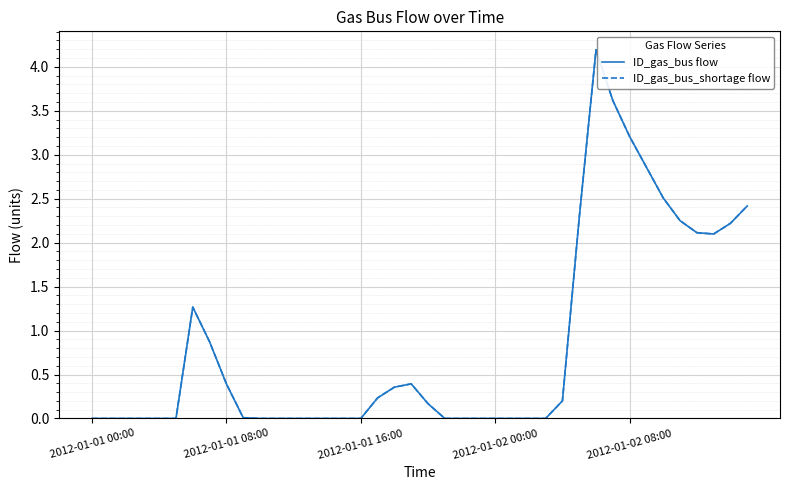

Does the chart have visible grid lines?

Yes